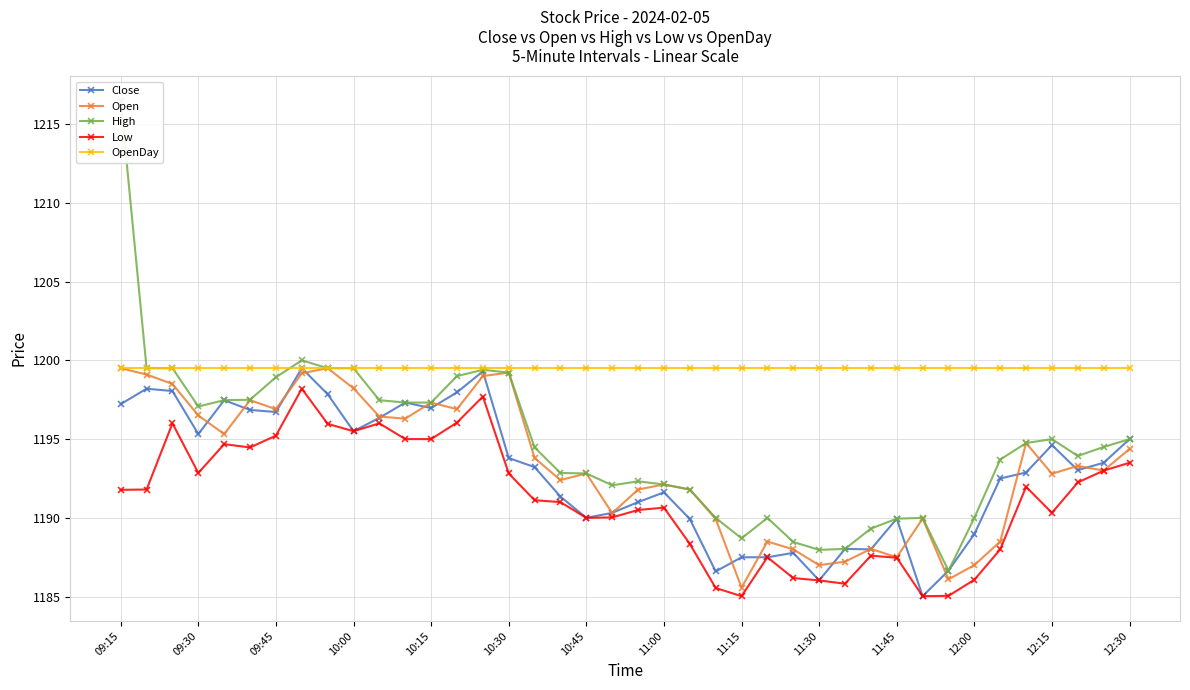

The OpenDay series shows 1886.8 at 10:15. True or false?

False